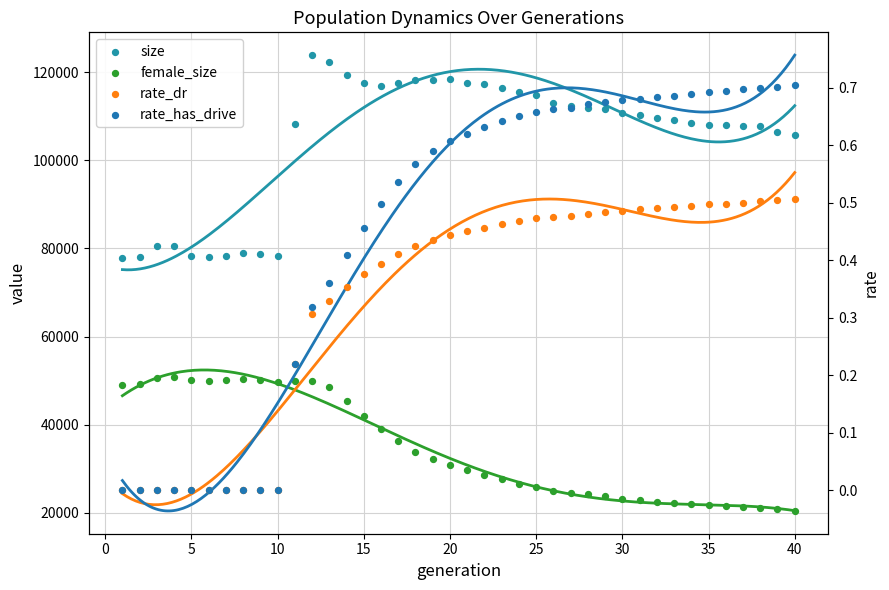

At how many categories does at least one series exceed 7556?

40